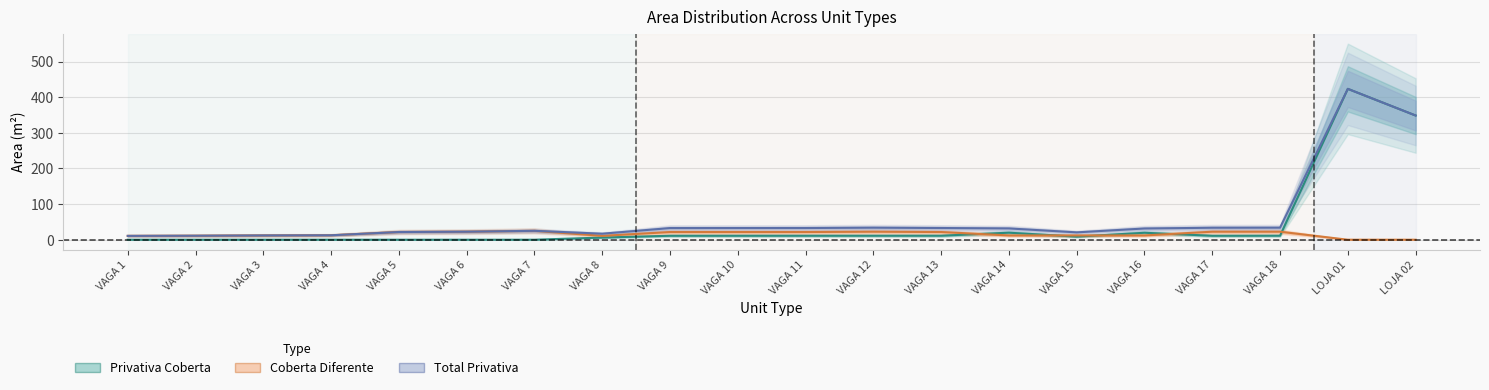

Which series has the widest spread of values?

Privativa Coberta